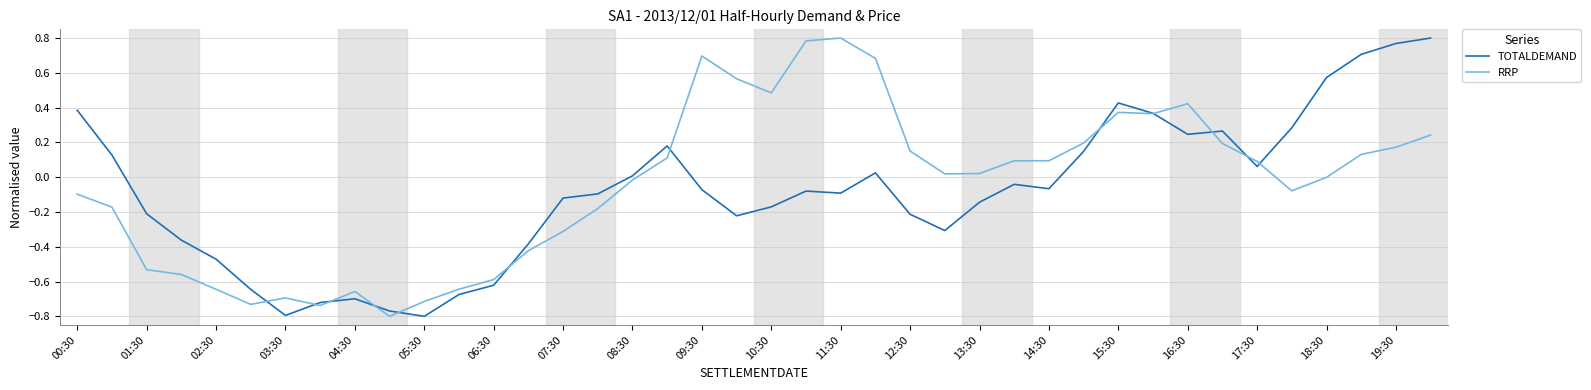

Reading left to right, extract all data points from this chart.

TOTALDEMAND: 0.4	0.1	-0.2	-0.4	-0.5	-0.6	-0.8	-0.7	-0.7	-0.8	-0.8	-0.7	-0.6	-0.4	-0.1	-0.1	0.0	0.2	-0.1	-0.2	-0.2	-0.1	-0.1	0.0	-0.2	-0.3	-0.1	-0.0	-0.1	0.1	0.4	0.4	0.2	0.3	0.1	0.3	0.6	0.7	0.8	0.8
RRP: -0.1	-0.2	-0.5	-0.6	-0.6	-0.7	-0.7	-0.7	-0.7	-0.8	-0.7	-0.6	-0.6	-0.4	-0.3	-0.2	-0.0	0.1	0.7	0.6	0.5	0.8	0.8	0.7	0.2	0.0	0.0	0.1	0.1	0.2	0.4	0.4	0.4	0.2	0.1	-0.1	-0.0	0.1	0.2	0.2